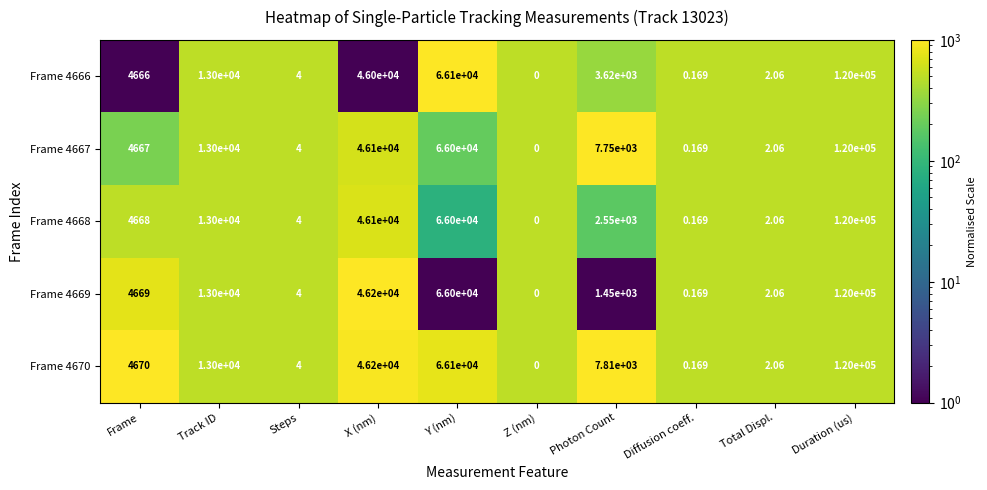

At which label does Frame 4668 reach its peak?

Duration (us)